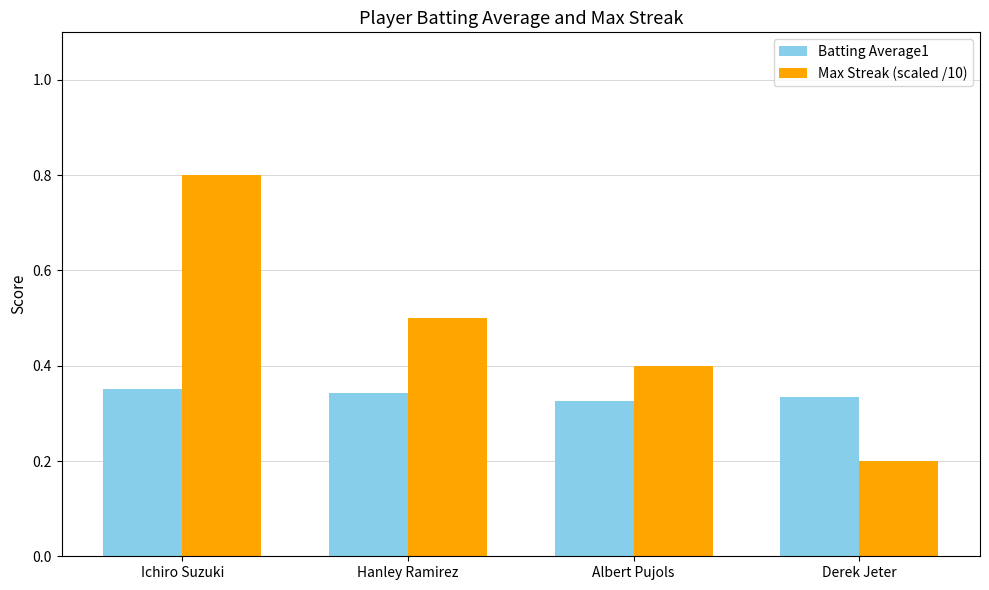

Is it true that Max Streak (scaled /10) equals 0.8 at Ichiro Suzuki?

True